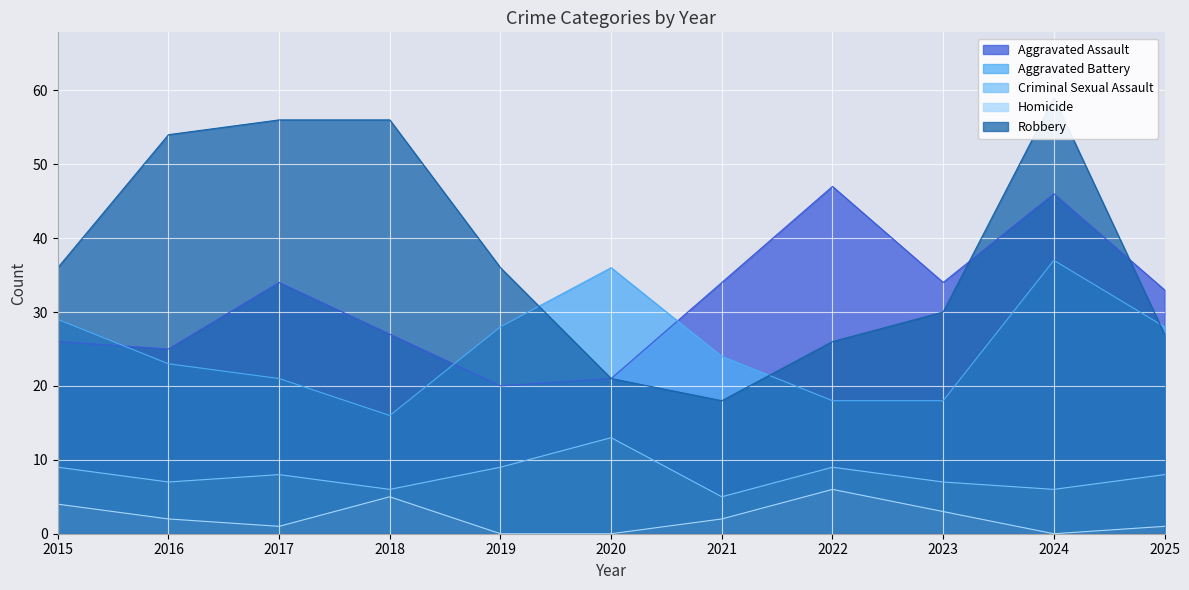

What is the difference between the maximum and minimum values in the Robbery series?

41